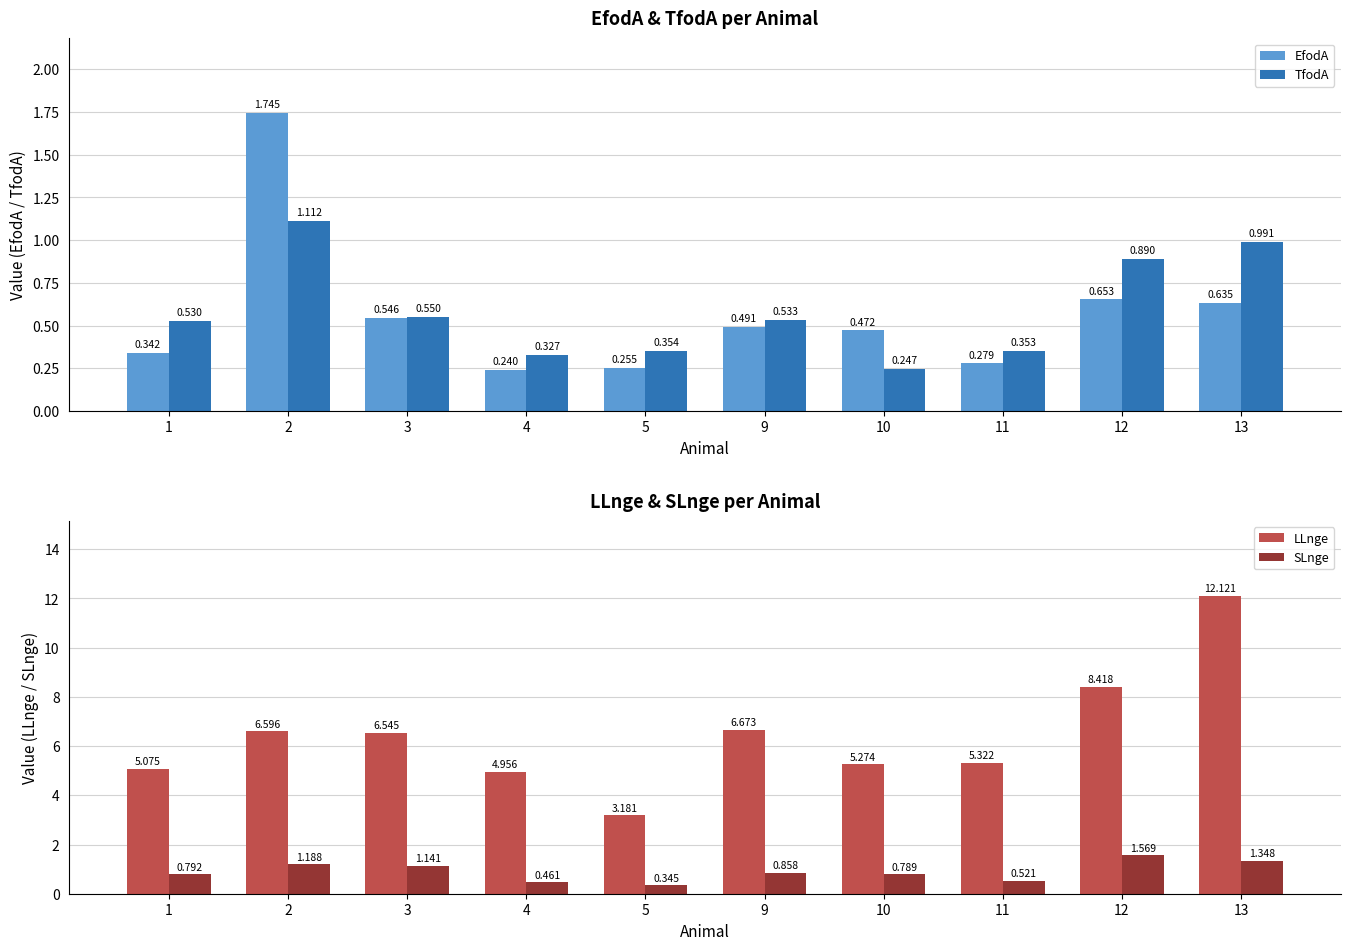

What is the highest value of the TfodA series?

1.1